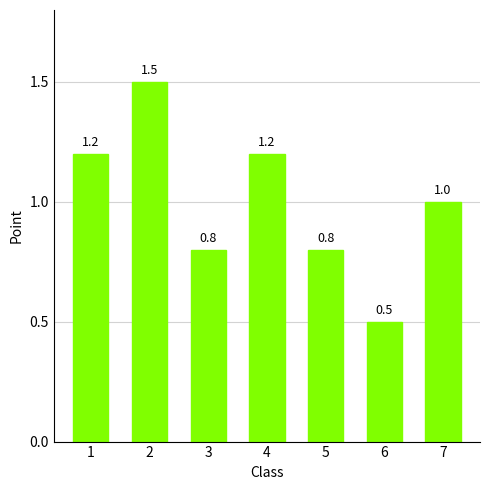

True or false: the data shows 0.8 at 6.

False